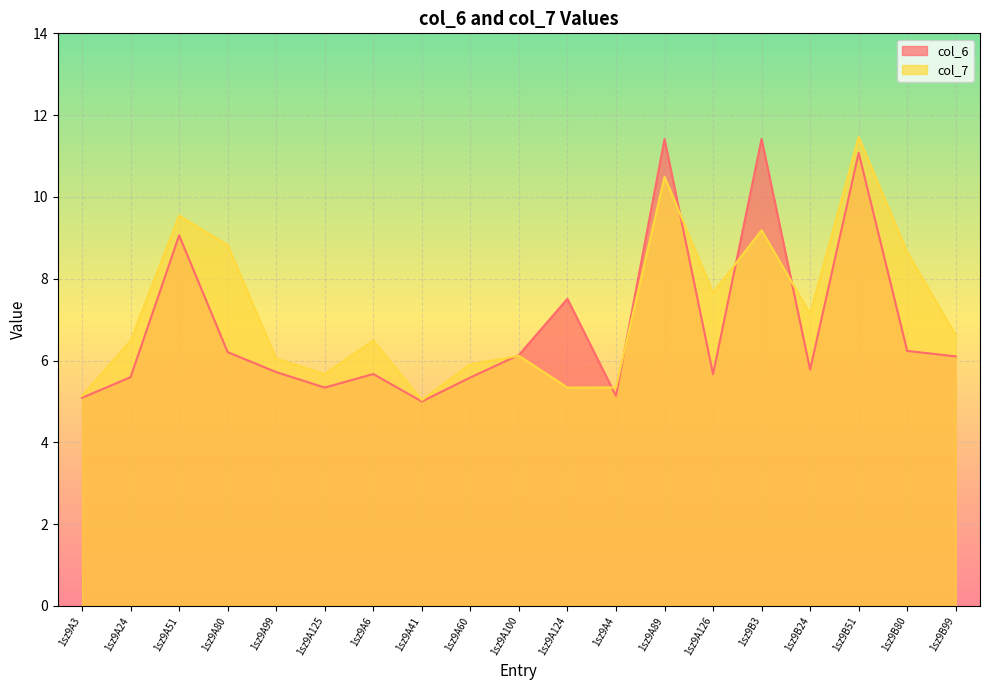

How many interior local valleys does the col_6 series have?

5